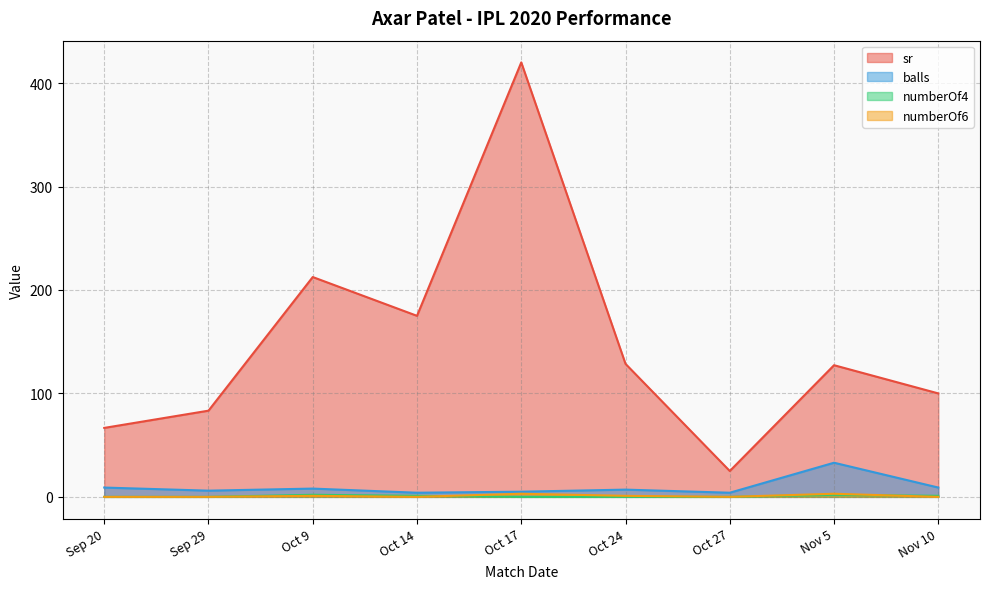

True or false: balls and numberOf6 cross at least once.

False